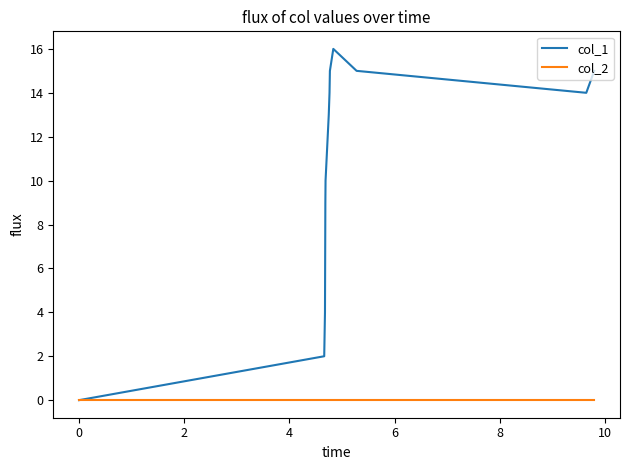

How many values in col_1 are above zero?

12